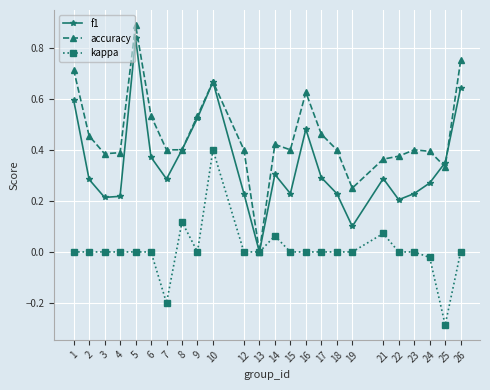

How many data points in accuracy are above 0?

23